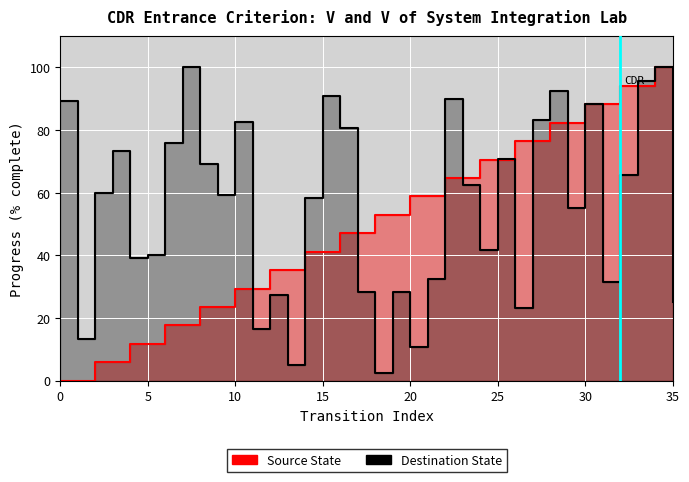

What is the difference between the maximum and minimum values in the Source State series?

100.0